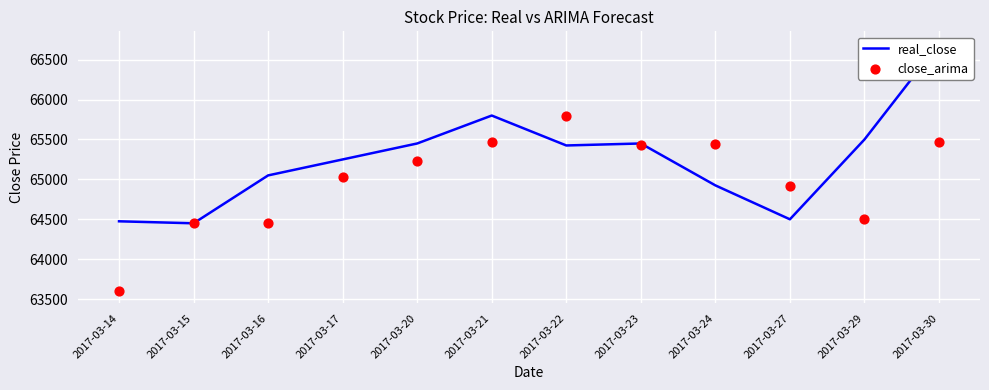

What are all the series names shown in the legend?

real_close, close_arima